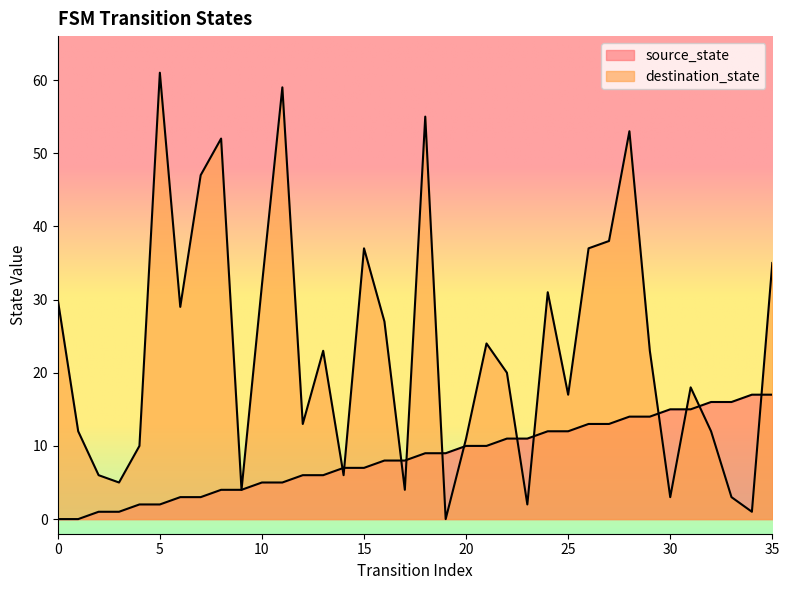

At which label does destination_state reach its peak?

5